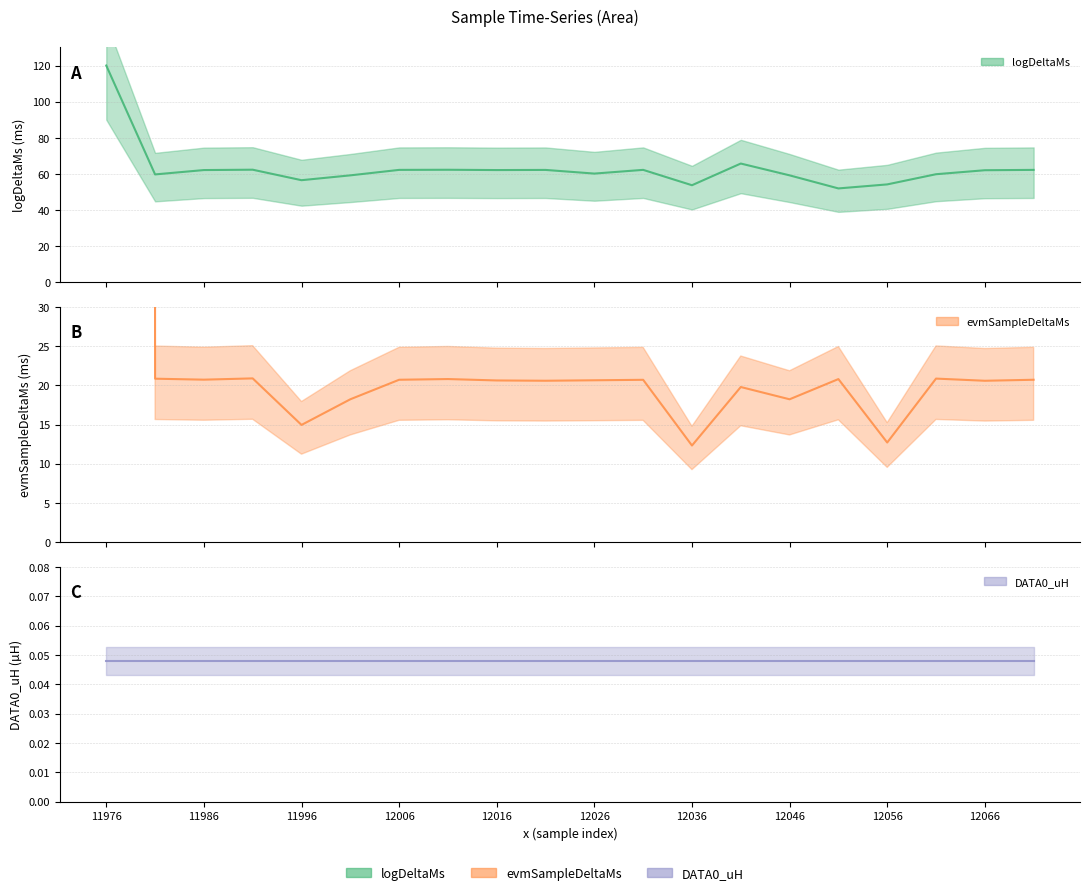

What is the spread (max minus min) of values at 12056?

54.1